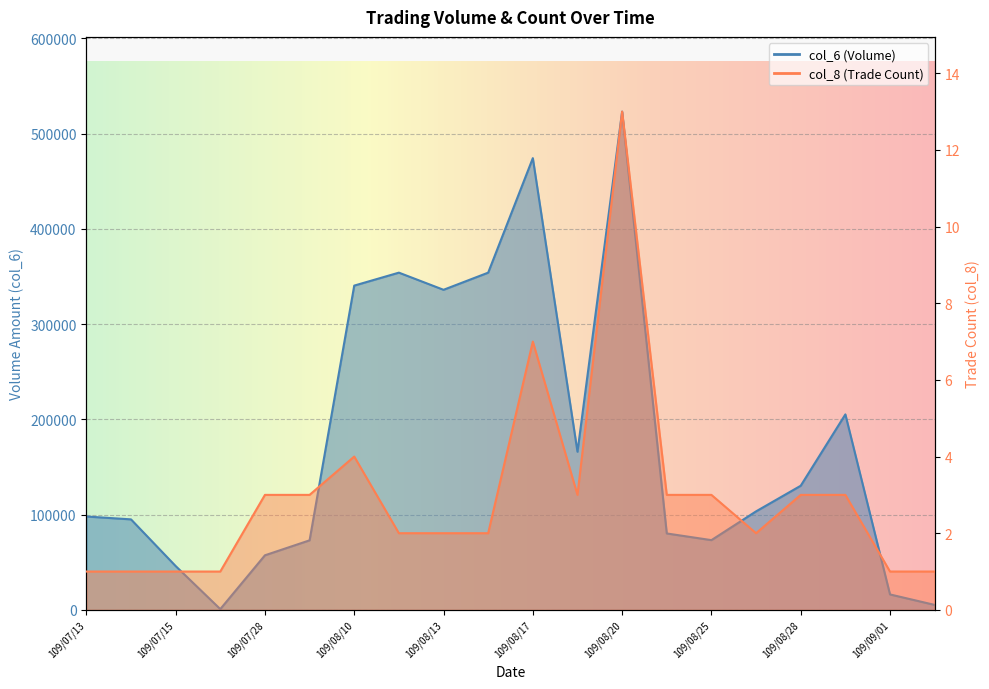

How many distinct data groups are displayed?

2